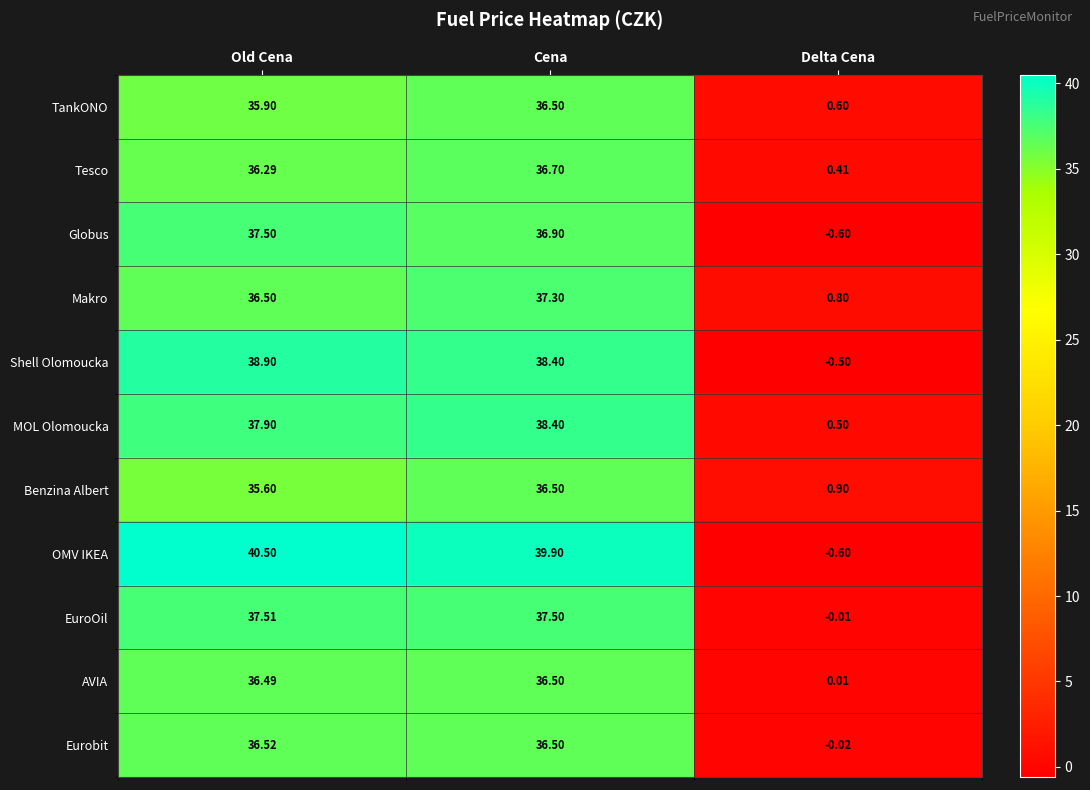

Is the value of MOL Olomoucka at Cena greater than the value of Shell Olomoucka at Delta Cena?

Yes